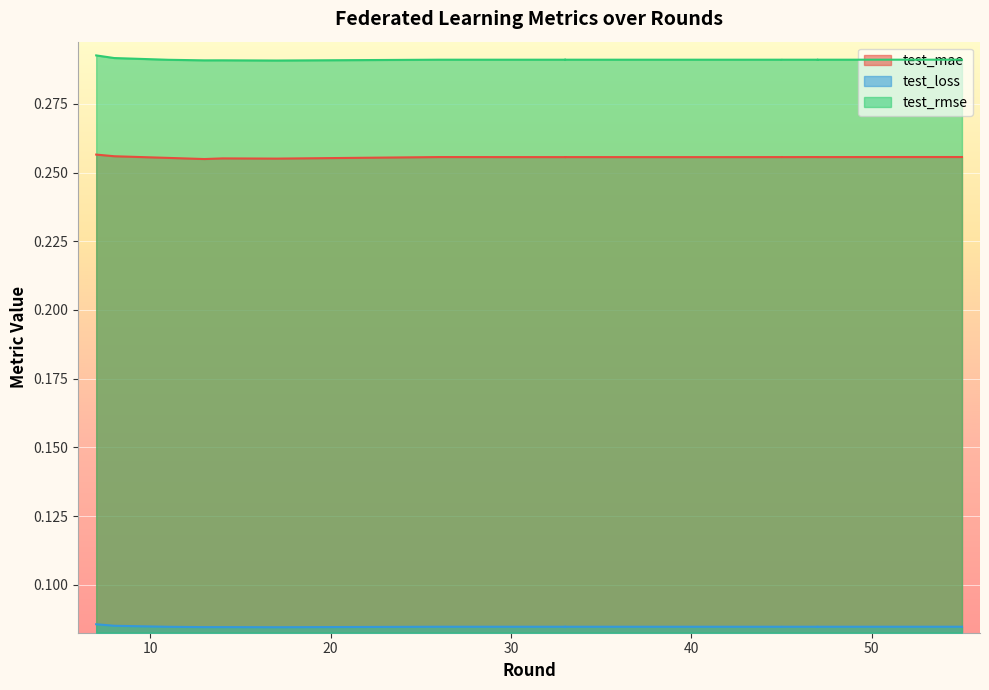

True or false: test_rmse and test_loss intersect in this chart.

False